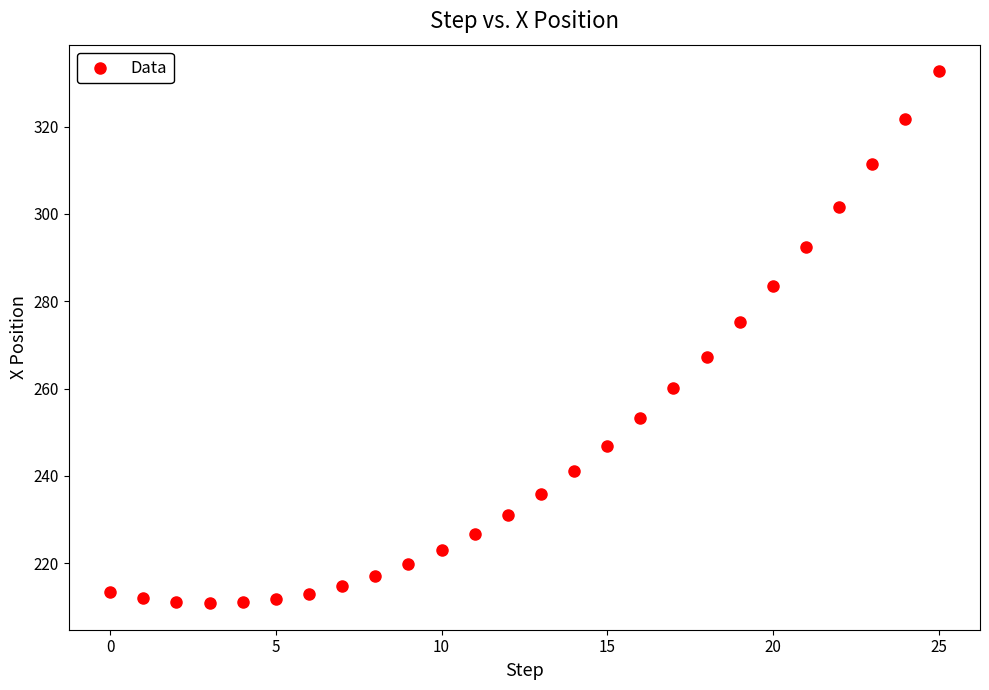

What is the range of Y values (max minus min)?

121.8